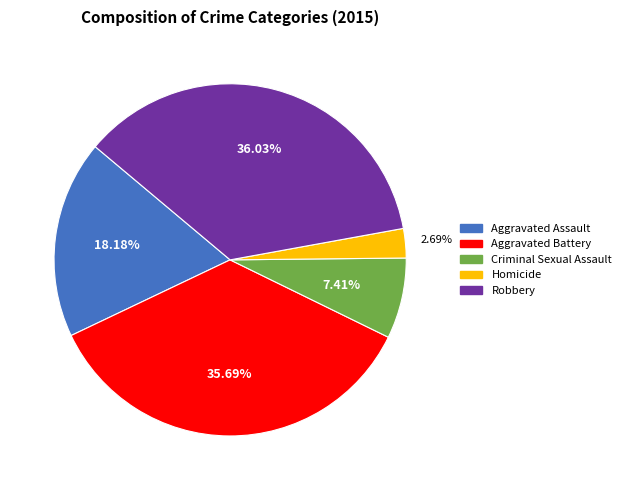

Which slice is the smallest?

Homicide